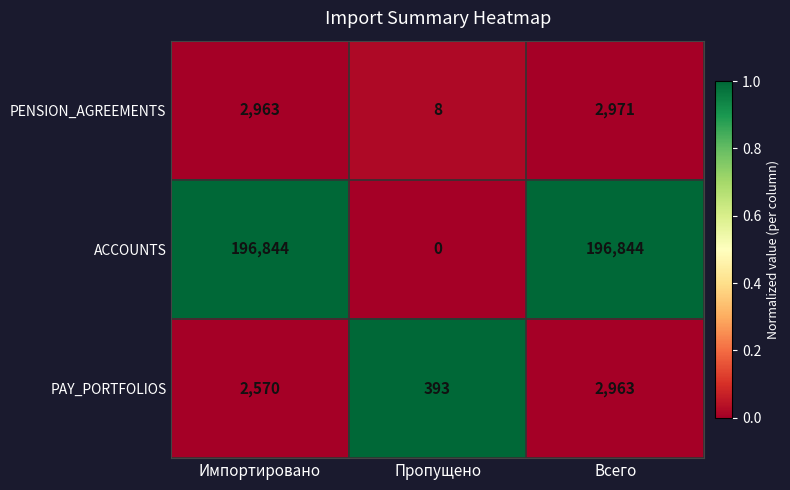

True or false: ACCOUNTS has a value of 196844 at Импортировано.

True